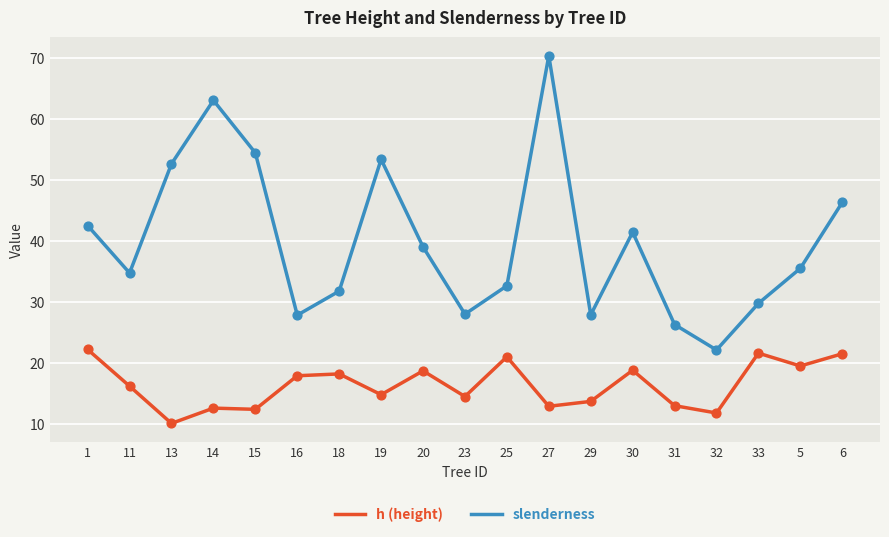

Which series has the largest range (max minus min)?

slenderness